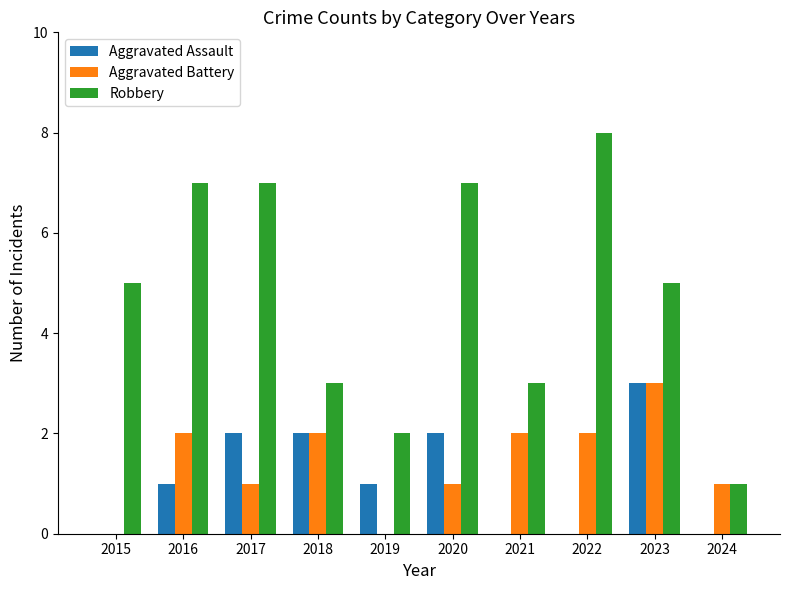

True or false: Aggravated Battery has a value of 3 at 2023.

True